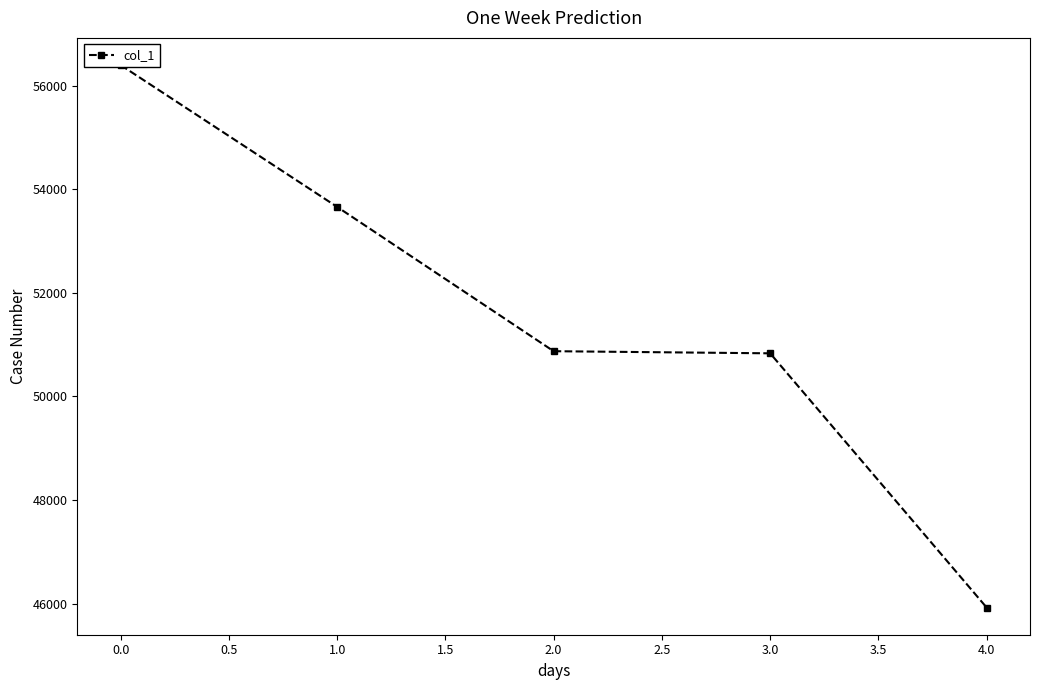

The chart shows a value of 25556 at 2.0. True or false?

False